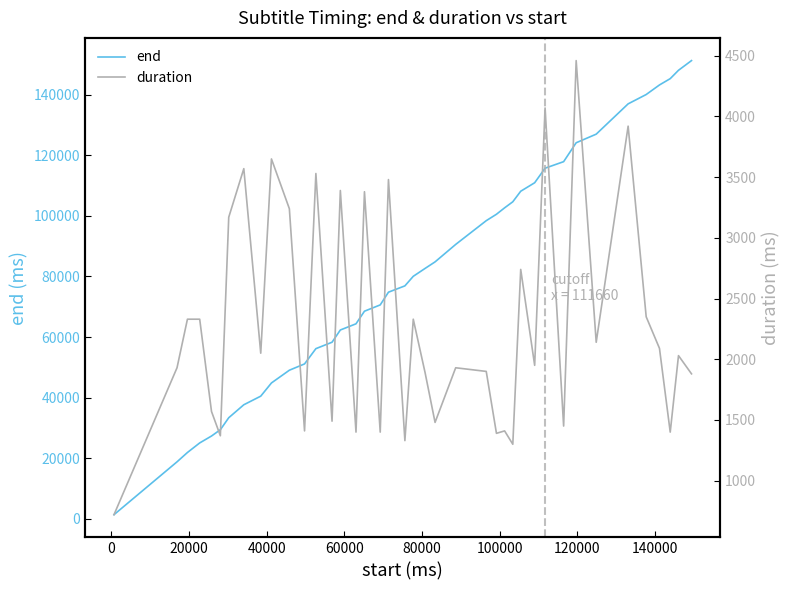

What is the highest value of the end series?

151250